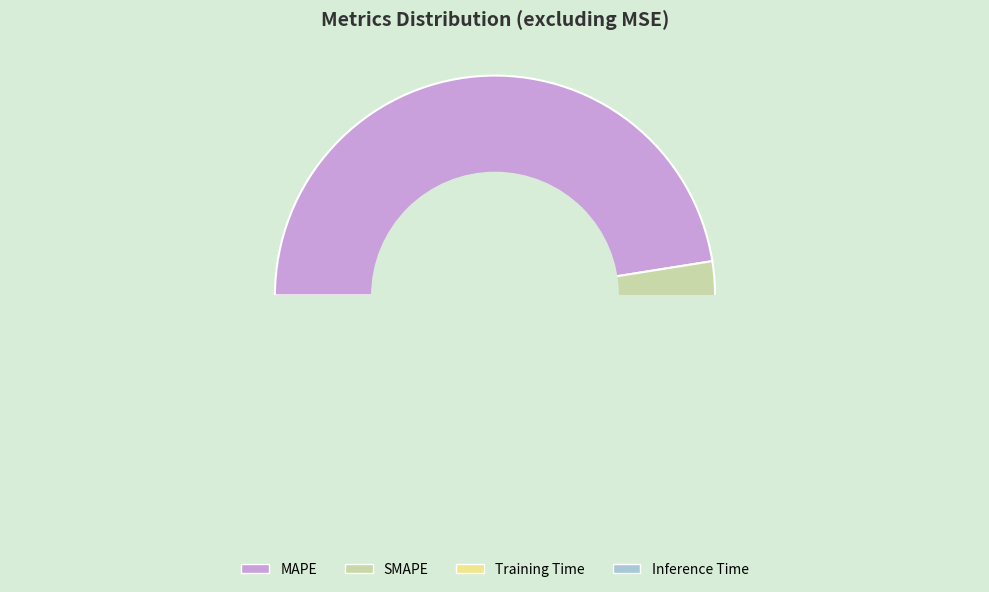

True or false: Training Time accounts for 1% of the total.

True